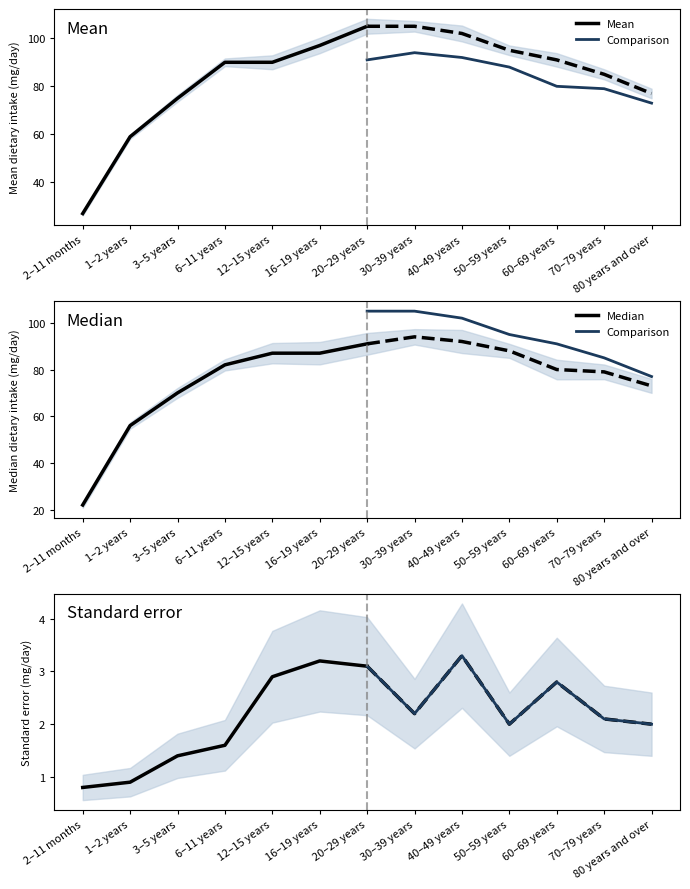

Which series has the largest total across all categories?

Mean